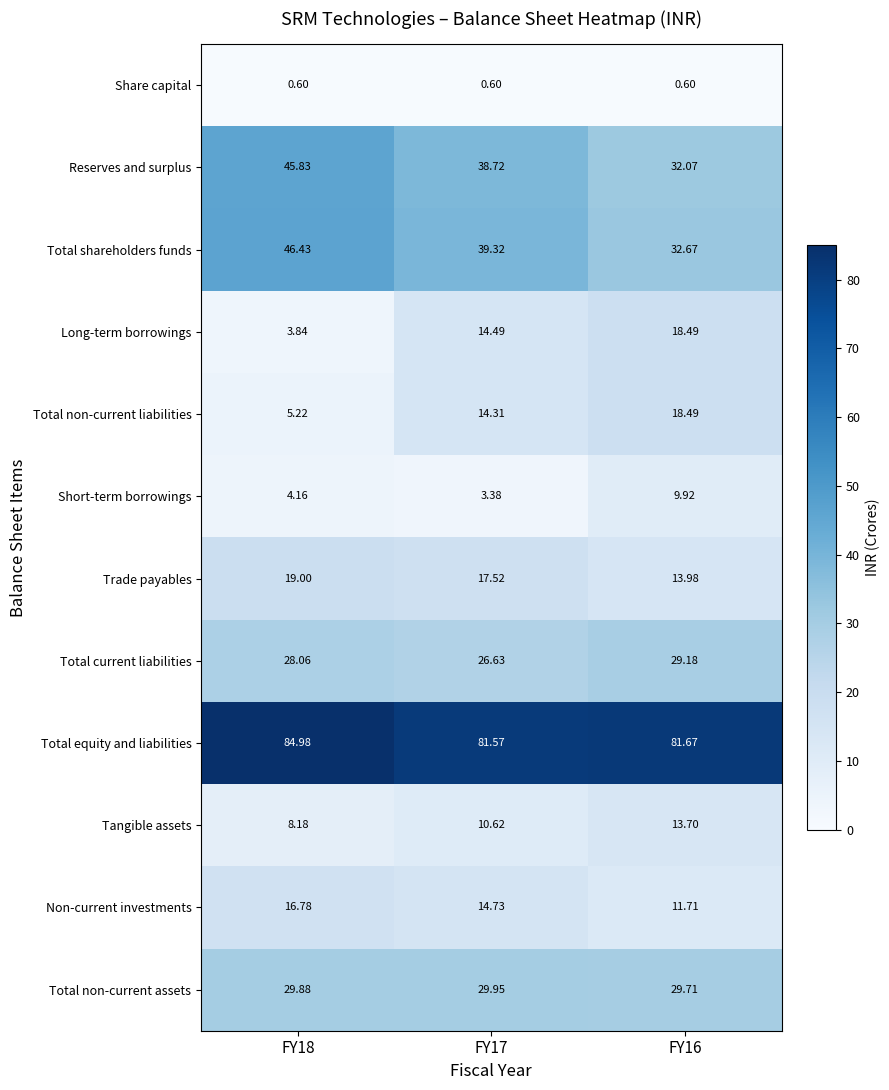

Which series has the widest spread of values?

Long-term borrowings